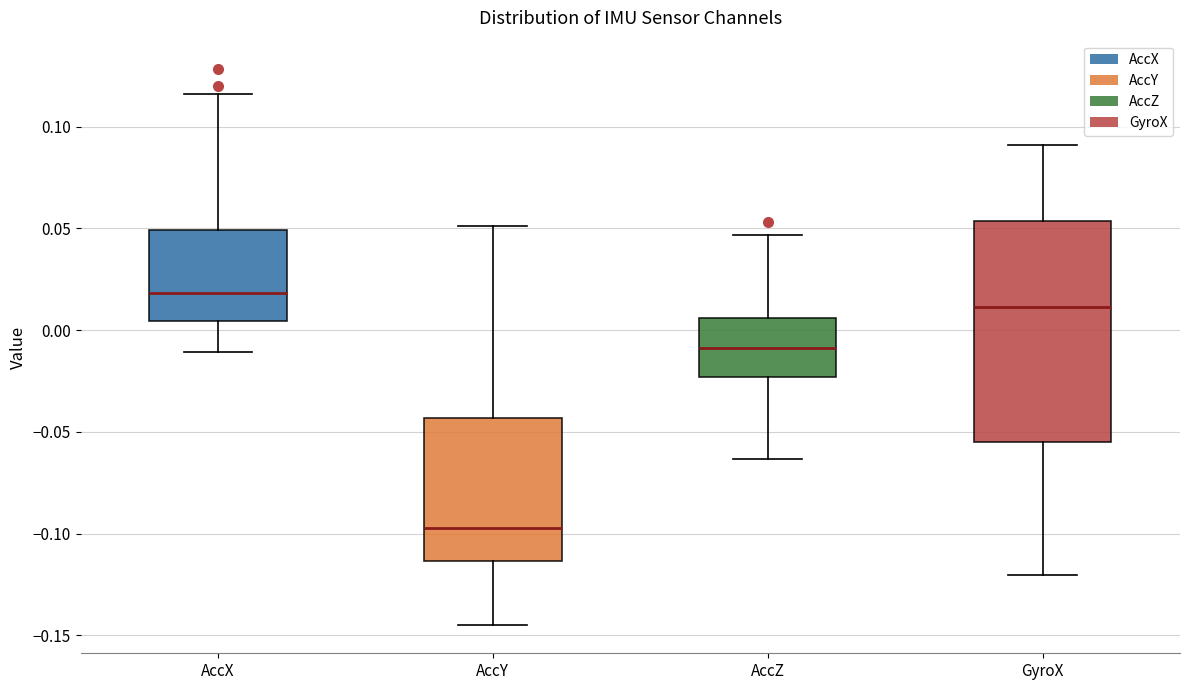

Comparing the boxes themselves (not the whiskers), which one is the tallest?

GyroX